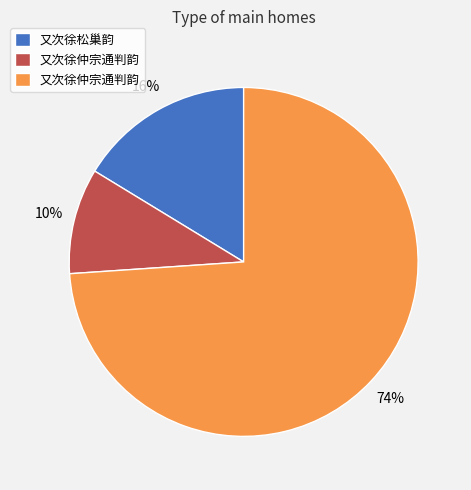

Does any single category account for the majority?

Yes